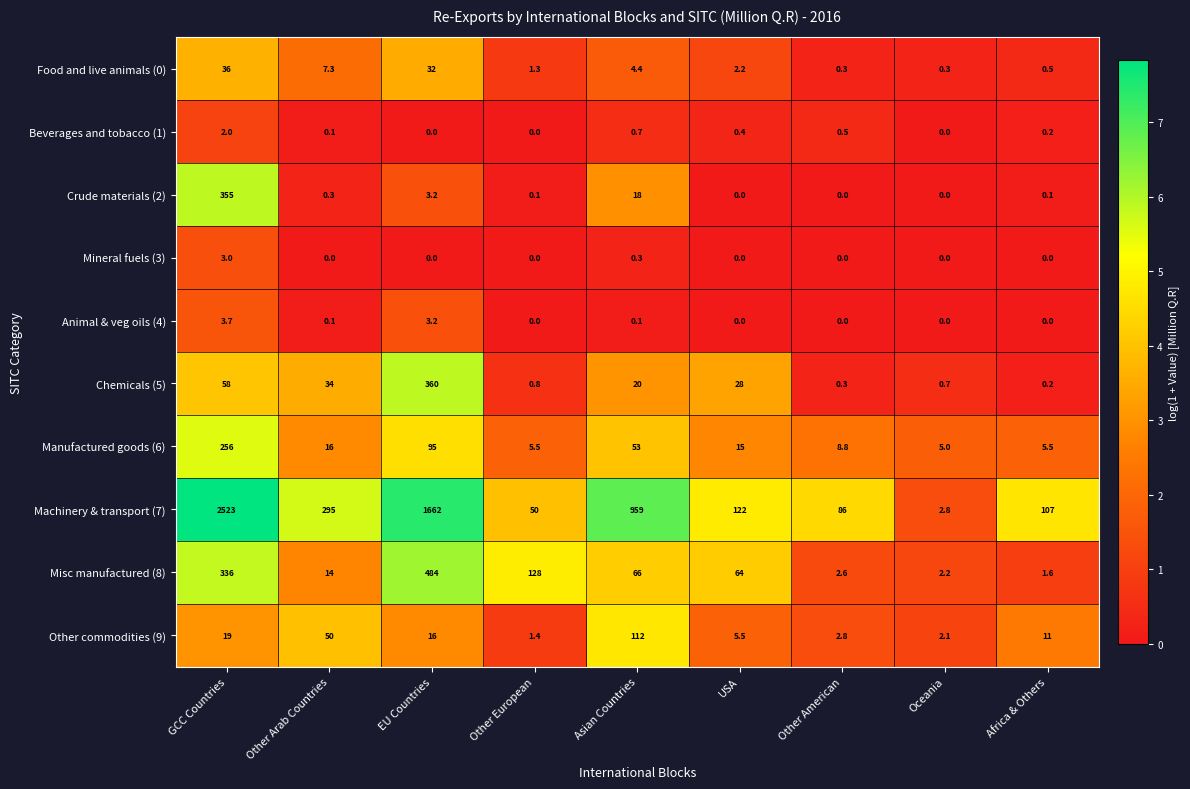

At which category is the sum across all series the highest?

GCC Countries